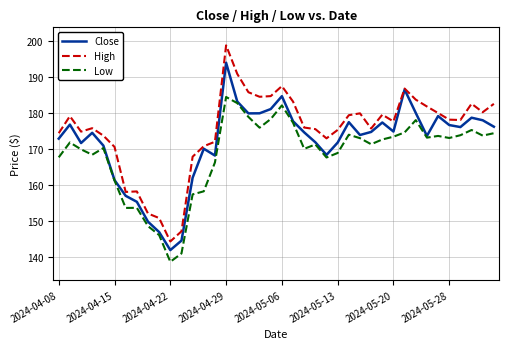

What is the maximum value for High?

198.9